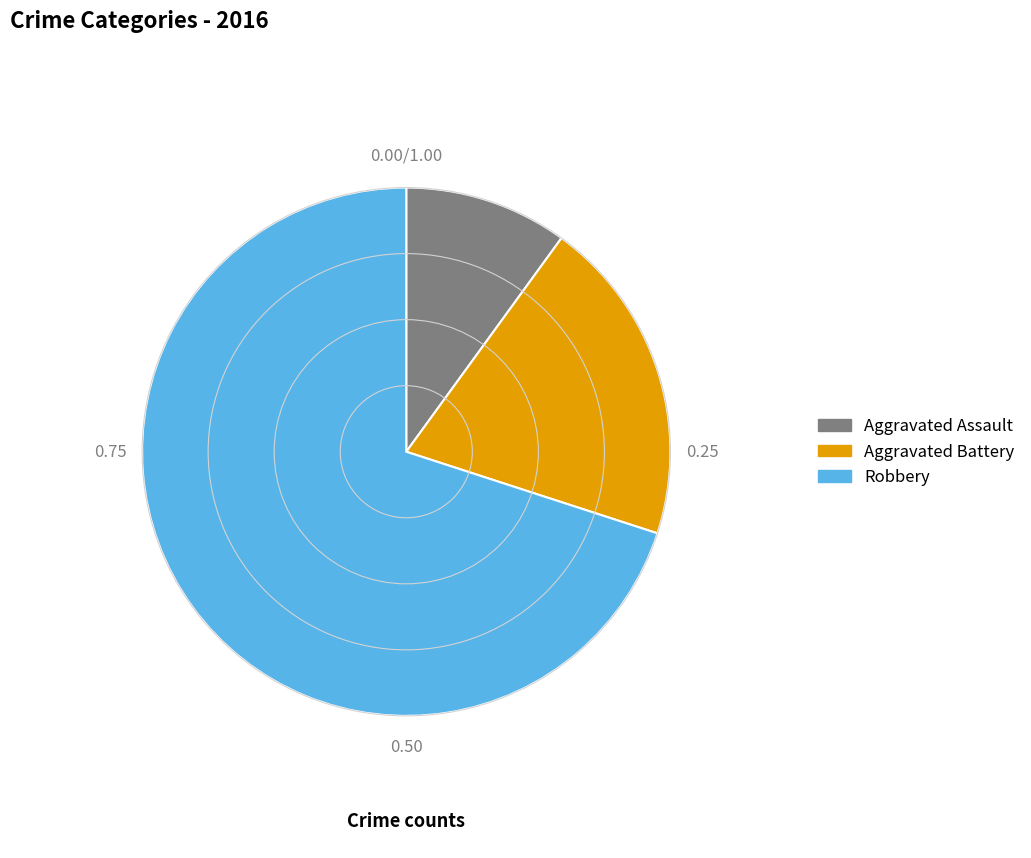

Is the sum of Robbery and Aggravated Assault greater than half?

Yes